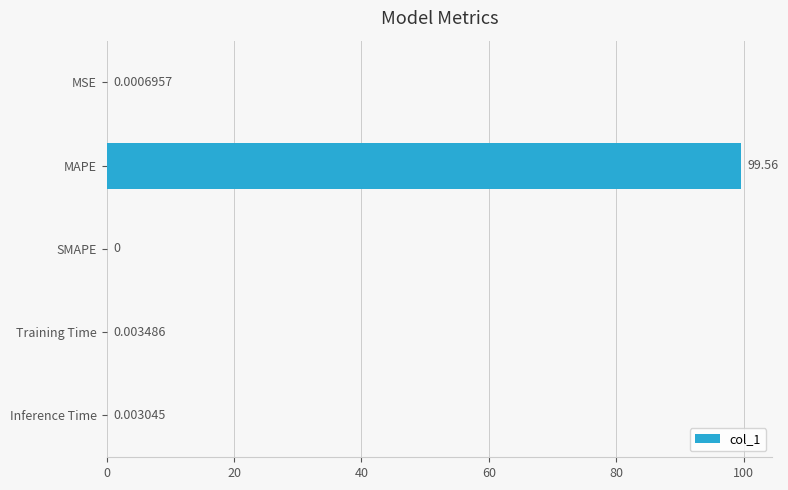

At which label is the value closest to 49?

Training Time